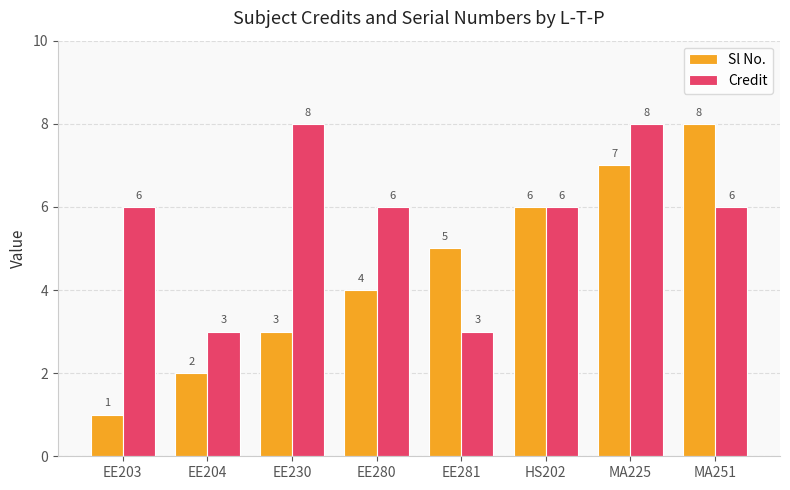

Is the value of Sl No. at EE203 greater than the value of Credit at EE281?

No